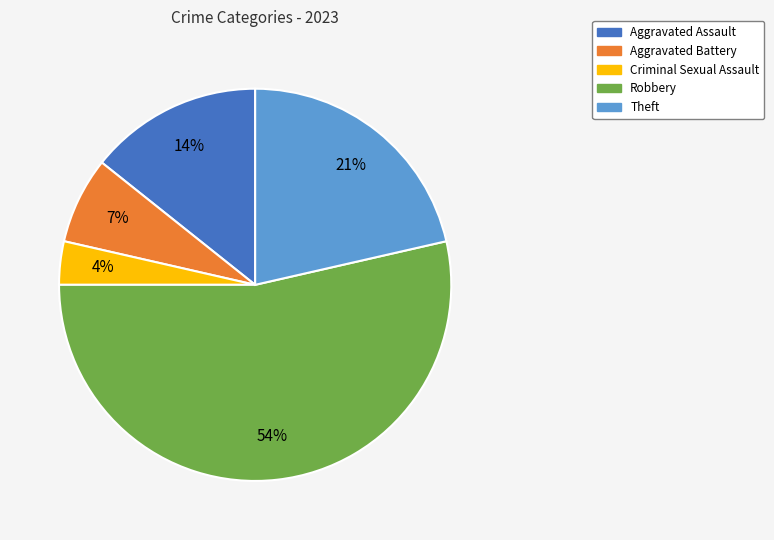

Is the sum of Robbery and Aggravated Battery greater than half?

Yes